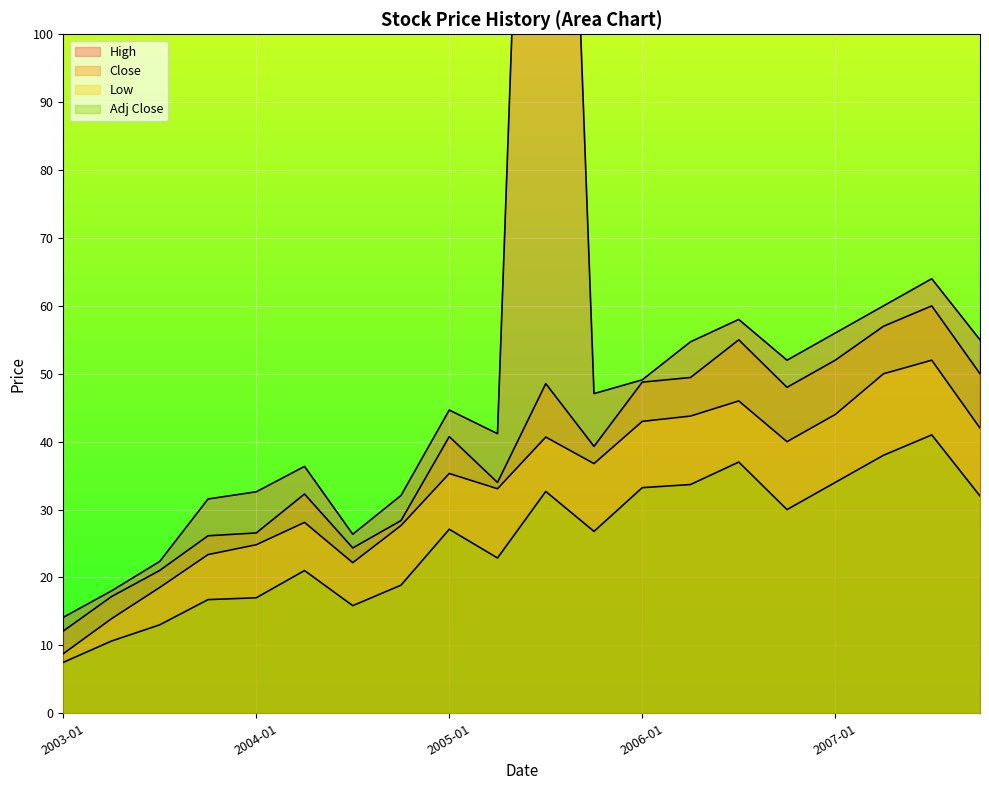

Which series changed the most between 2003-04 and 2004-07?

High